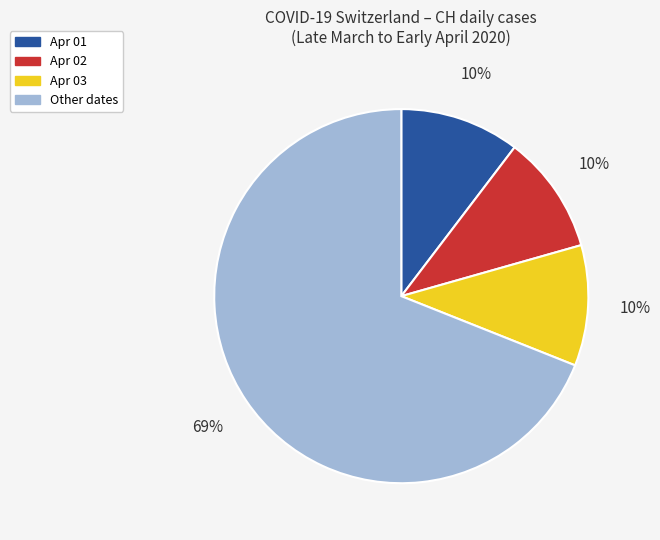

To the nearest percent, what is the average slice percentage?

25%